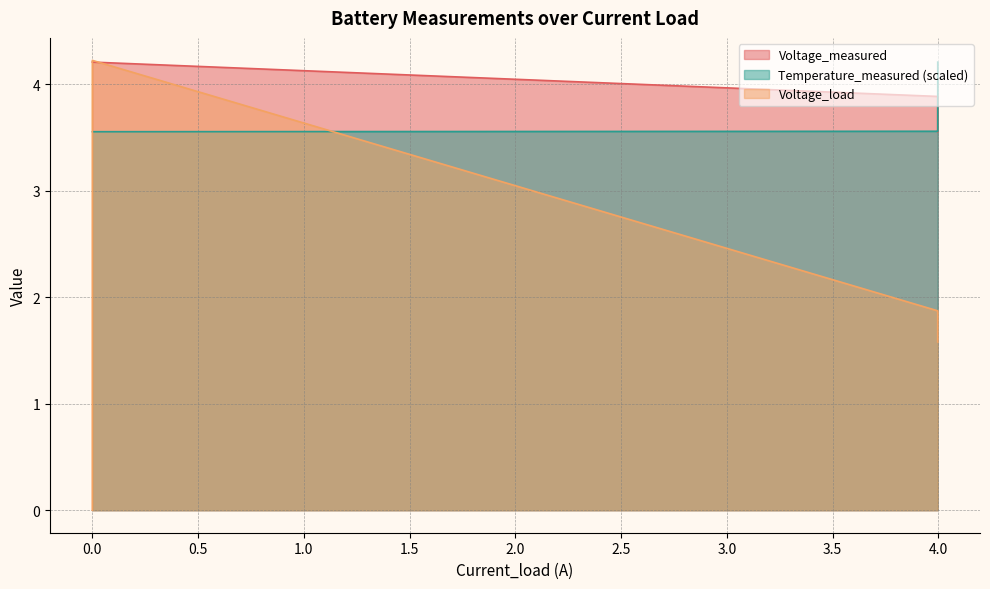

How many lines are shown in the chart?

3